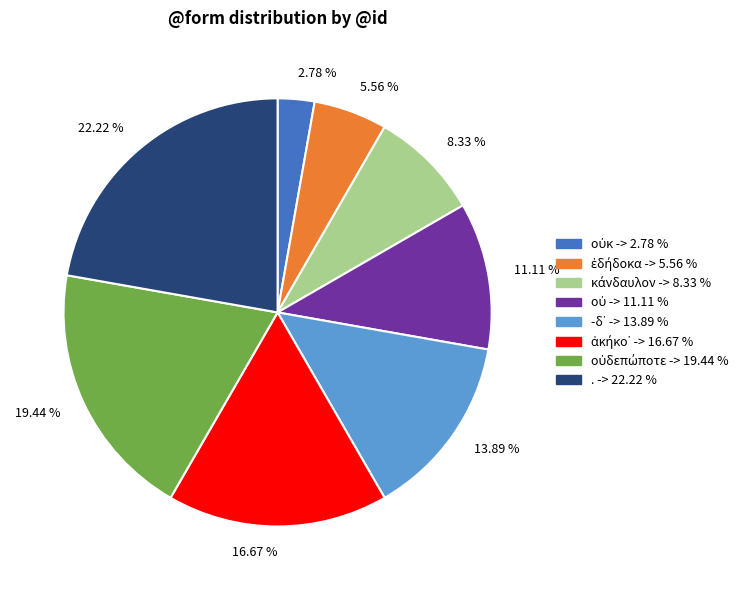

Is there any slice that represents more than half of the pie?

No